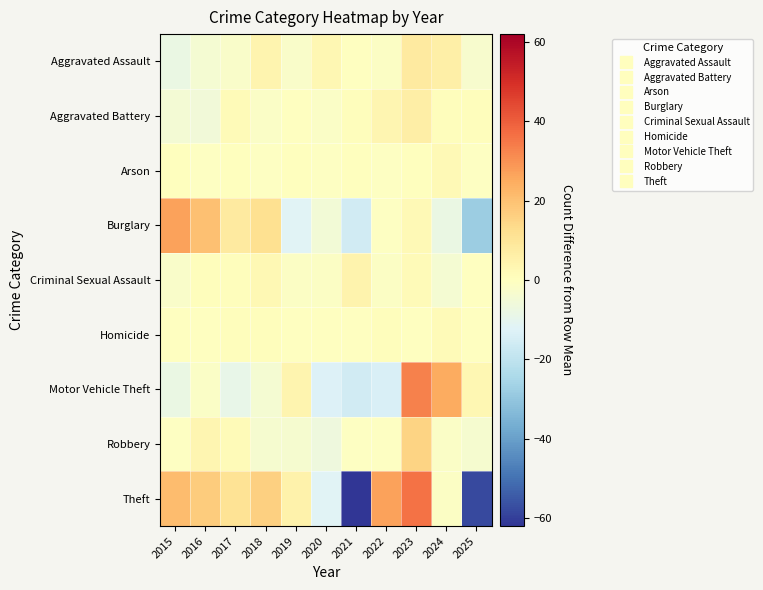

Rank the series at 2017 from lowest to highest value.

Motor Vehicle Theft, Aggravated Assault, Arson, Homicide, Criminal Sexual Assault, Robbery, Aggravated Battery, Burglary, Theft